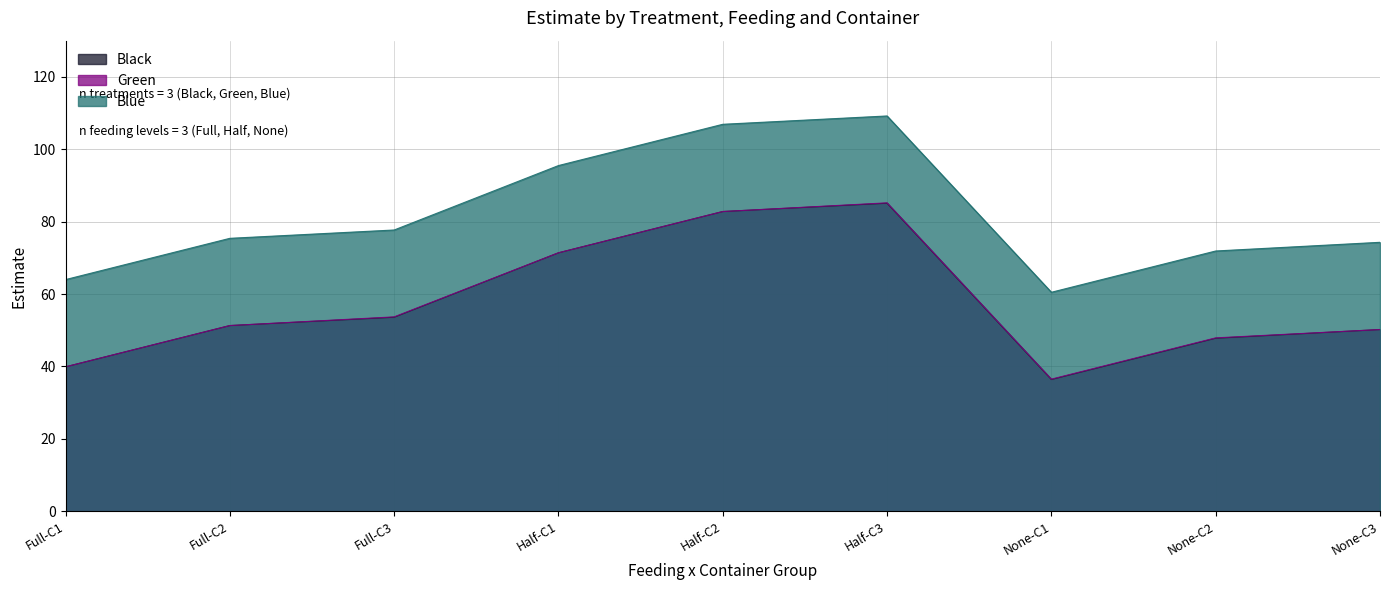

What is the average value of the Blue series?

81.7